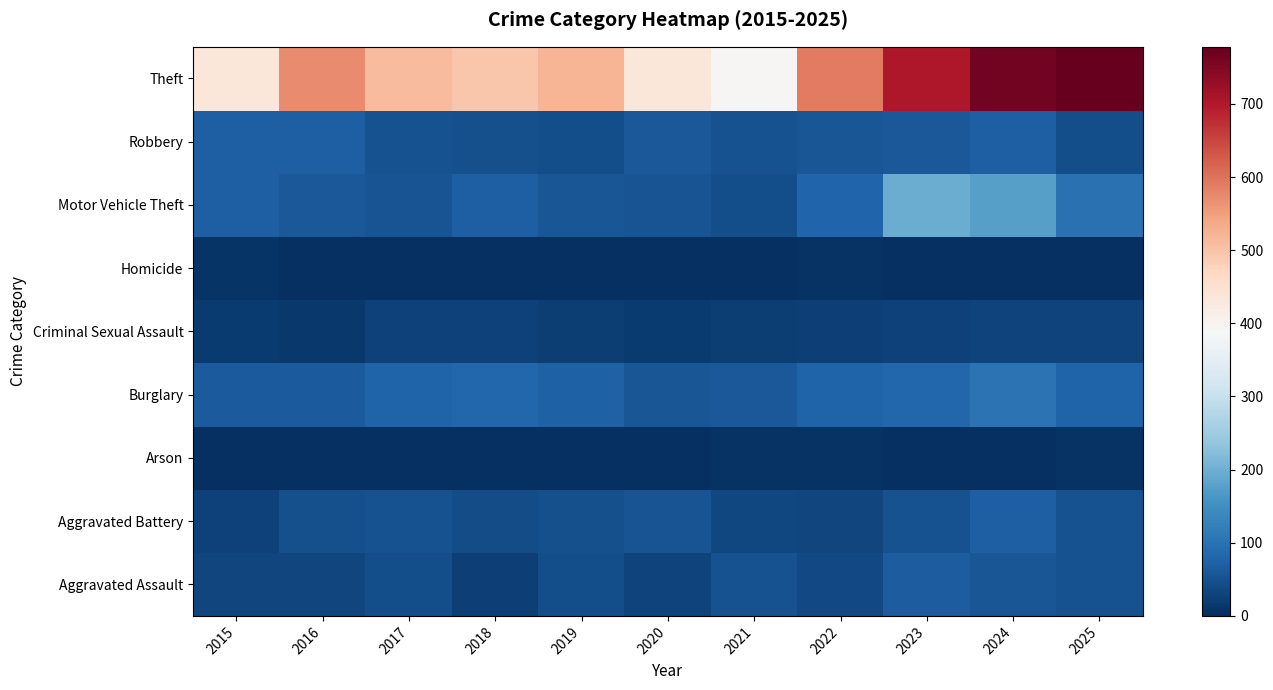

Which series has the largest total across all categories?

Theft